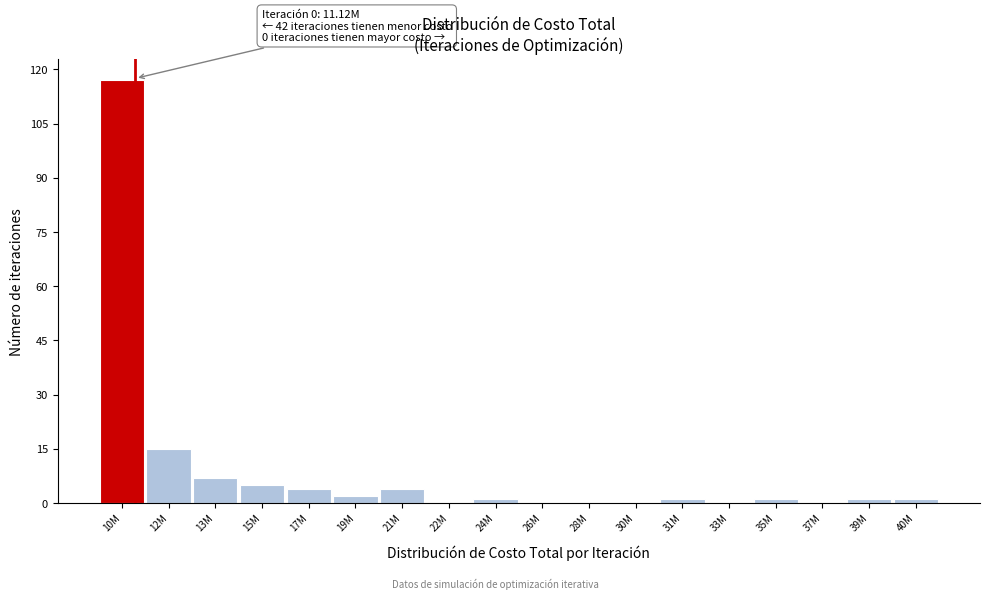

Reading left to right, list all the values displayed in this chart.

10M=117	12M=15	13M=7	15M=5	17M=4	19M=2	21M=4	22M=0	24M=1	26M=0	28M=0	30M=0	31M=1	33M=0	35M=1	37M=0	39M=1	40M=1